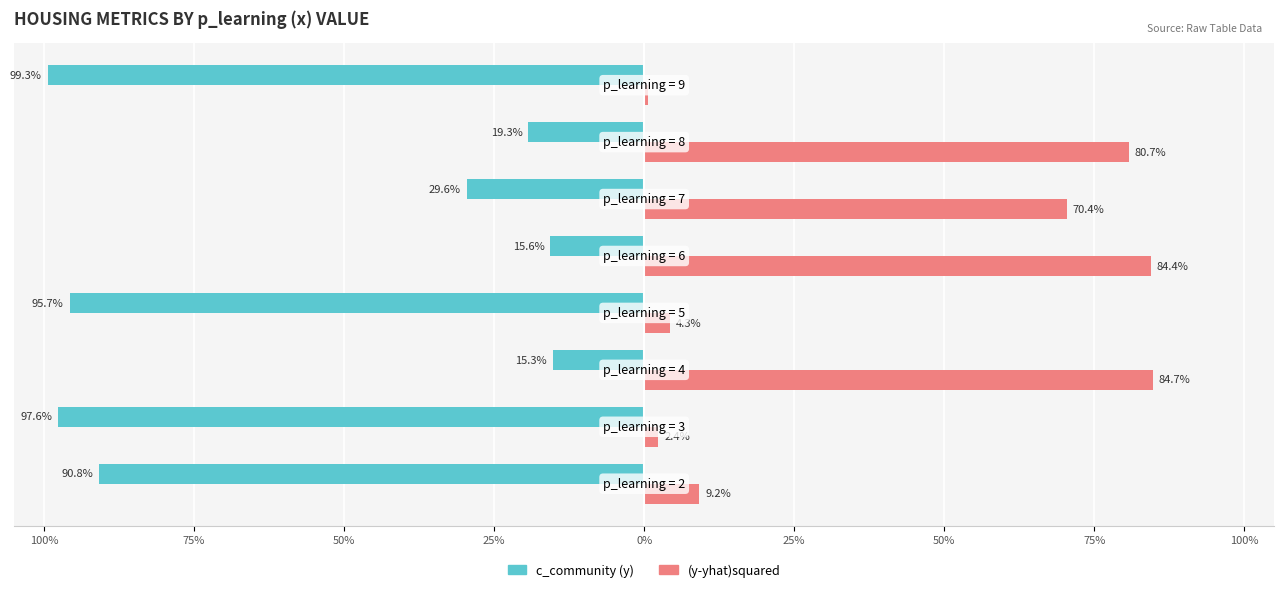

What is the difference between the second highest and second lowest values in the (y-yhat)squared series?

82.0